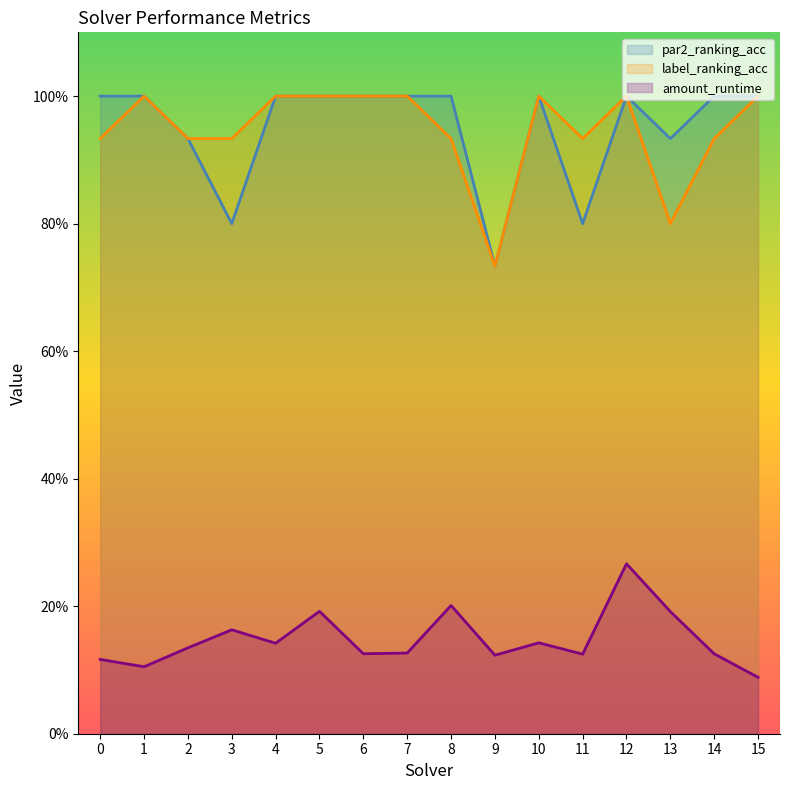

Reading right to left, transcribe all the data shown in this chart.

amount_runtime: 0.1	0.1	0.2	0.3	0.1	0.1	0.1	0.2	0.1	0.1	0.2	0.1	0.2	0.1	0.1	0.1
par2_ranking_acc: 1.0	1.0	0.9	1.0	0.8	1.0	0.7	1.0	1.0	1.0	1.0	1.0	0.8	0.9	1.0	1.0
label_ranking_acc: 1.0	0.9	0.8	1.0	0.9	1.0	0.7	0.9	1.0	1.0	1.0	1.0	0.9	0.9	1.0	0.9